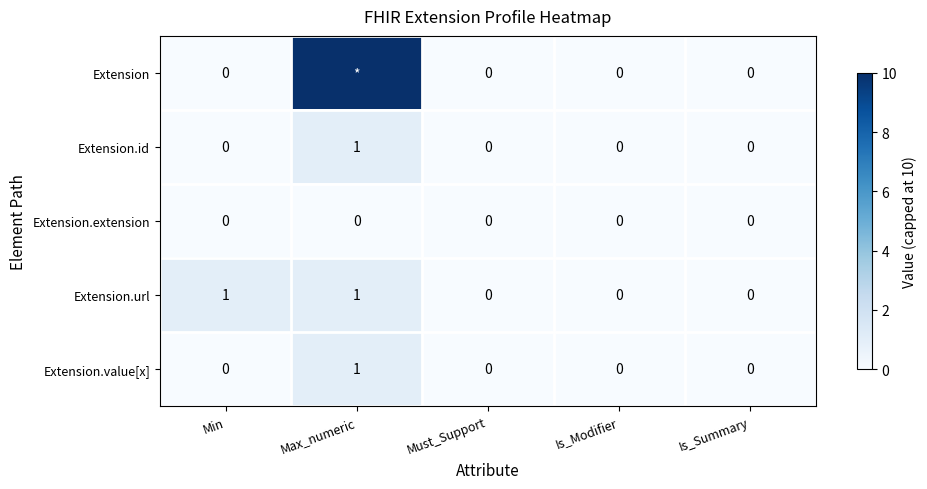

Which category has the highest value in the Extension.id series?

Max_numeric